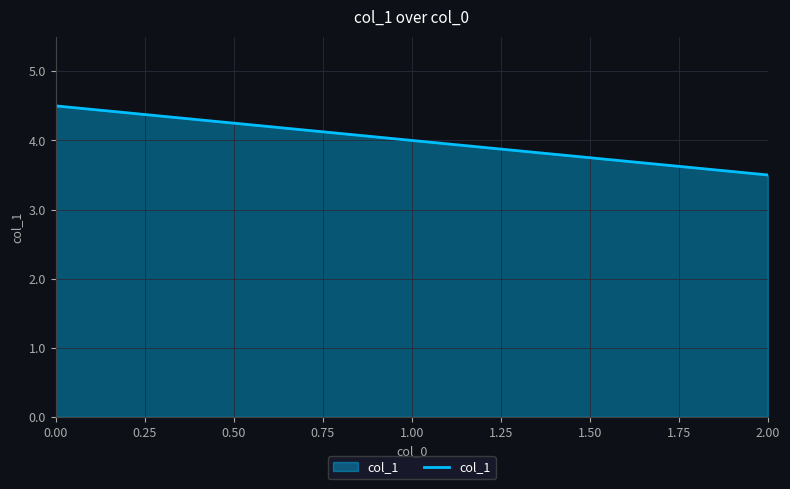

What is the change in value from 1.00 to 2.00?

-0.5